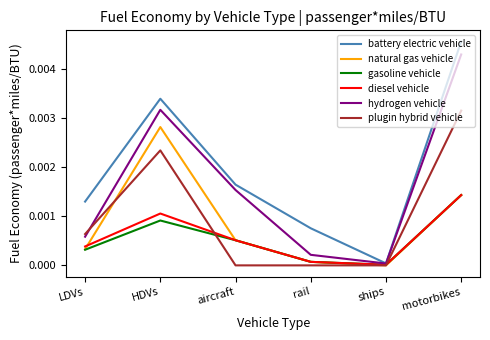

At which category does battery electric vehicle reach its first local peak?

HDVs